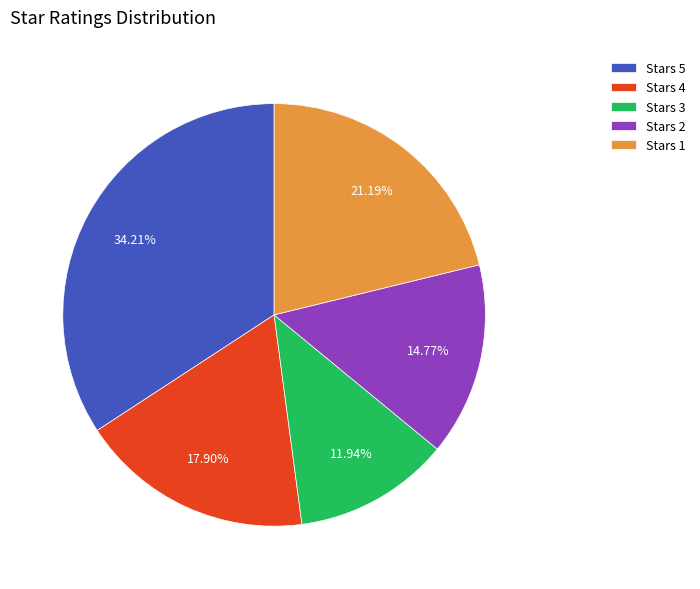

Is the sum of Stars 3 and Stars 1 greater than half?

No